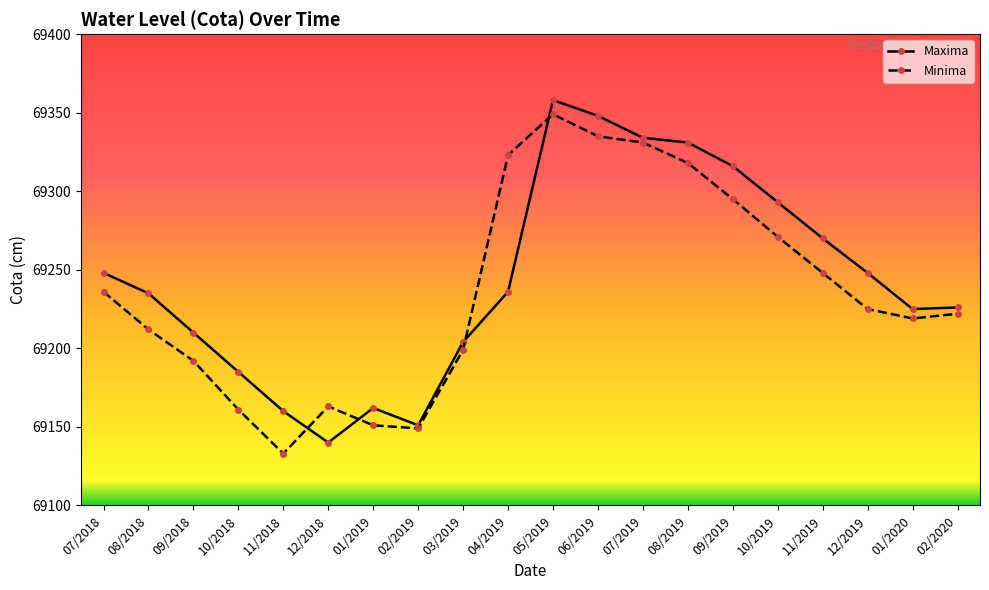

Where is the first local minimum for Minima?

11/2018